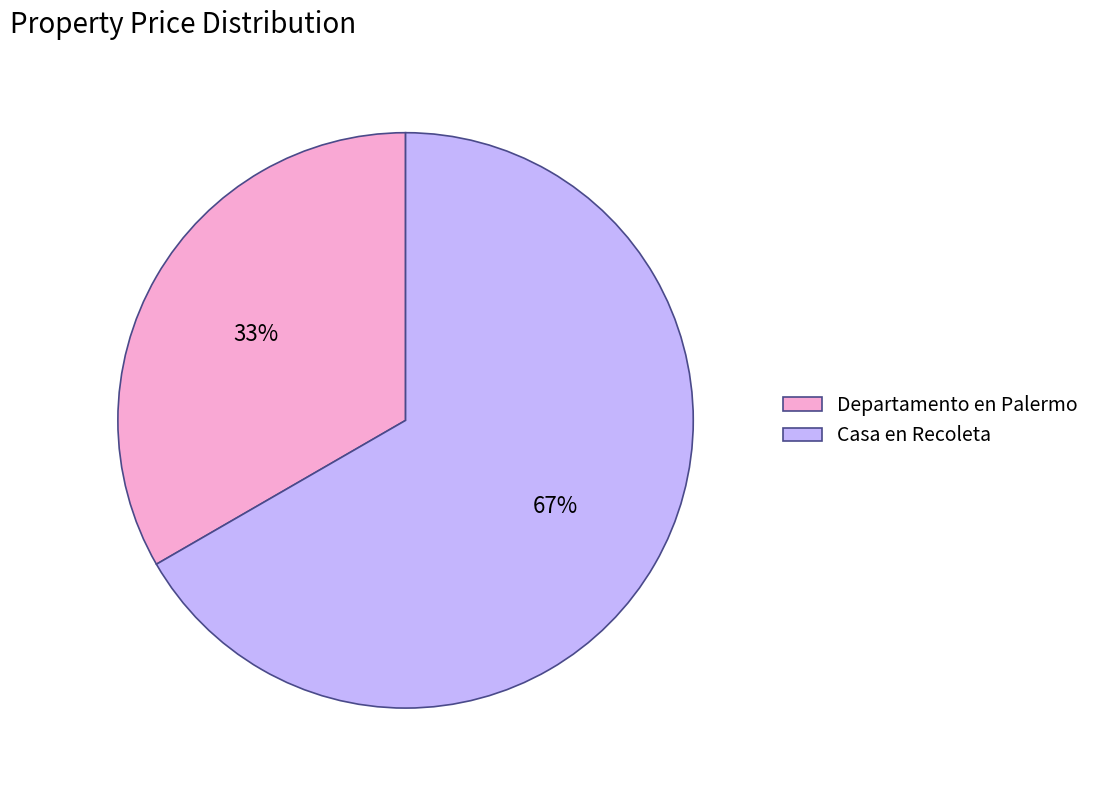

To the nearest percent, what portion does Casa en Recoleta represent?

67%